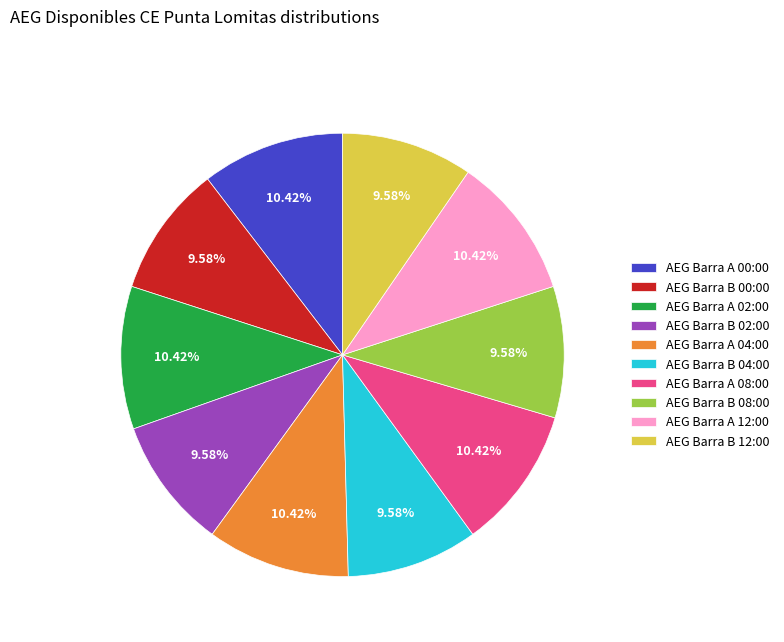

Combined, do AEG Barra B 12:00 and AEG Barra A 12:00 account for over 50%?

No